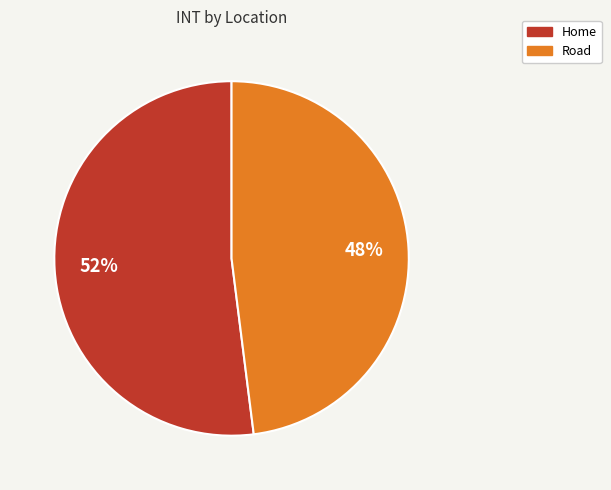

Rank the categories by value from highest to lowest.

Home, Road